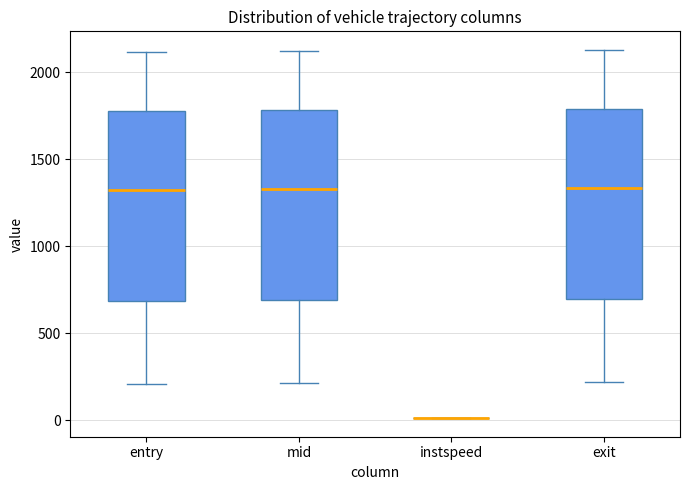

Reading left to right, read every box against the y-axis: the position of its median line, the range the box covers, and the ends of its whiskers. The values are not printed on the chart, so give them approximately, as read against the axis.

entry: median 1300, box 700 to 1800, whiskers 200 to 2100
mid: median 1350, box 700 to 1800, whiskers 200 to 2150
instspeed: box collapsed to a line at 0, whiskers 0 to 0
exit: median 1350, box 700 to 1800, whiskers 200 to 2150